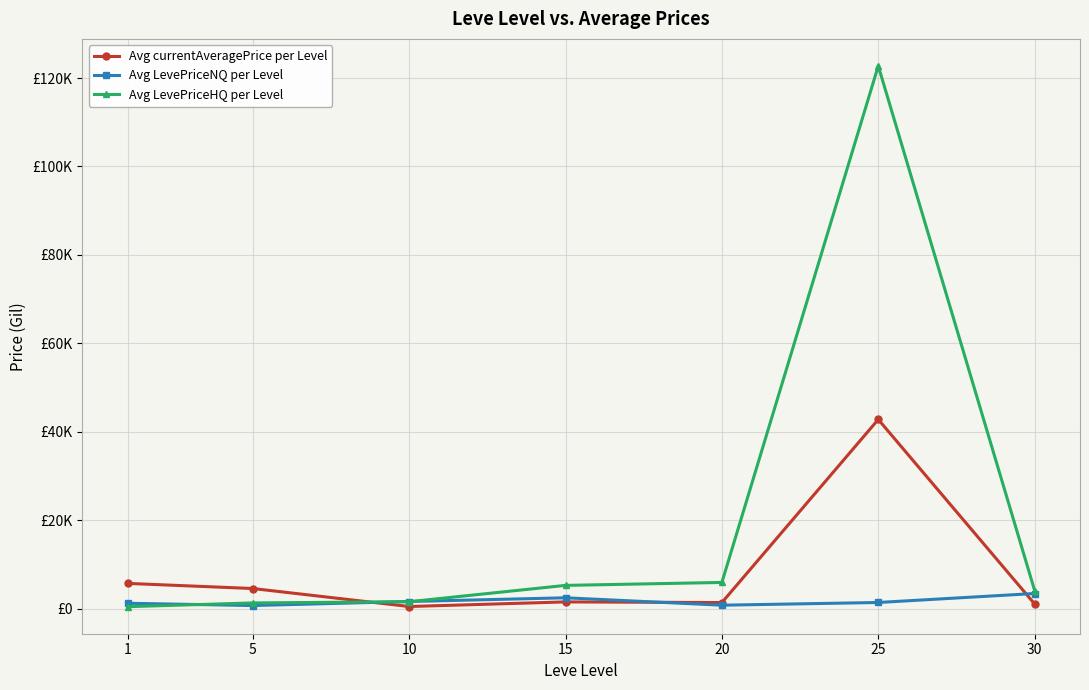

Which has a higher value, 25 or 1?

25